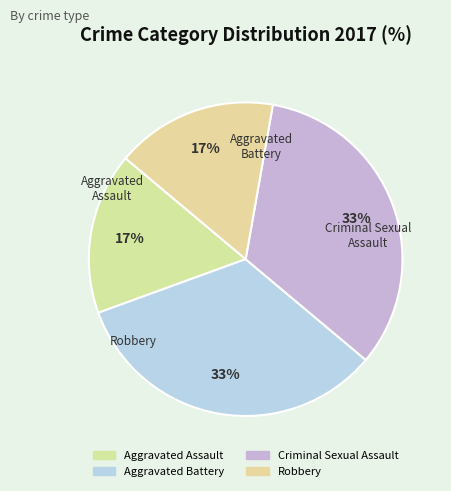

What is the smallest slice in the pie chart?

Aggravated Assault